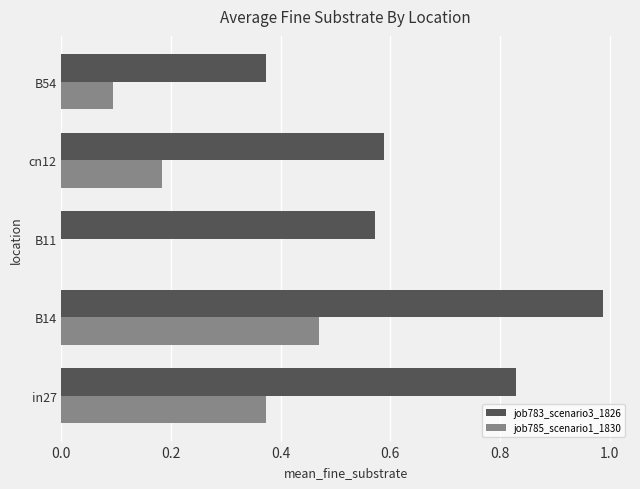

At which category is the sum across all series the highest?

B14